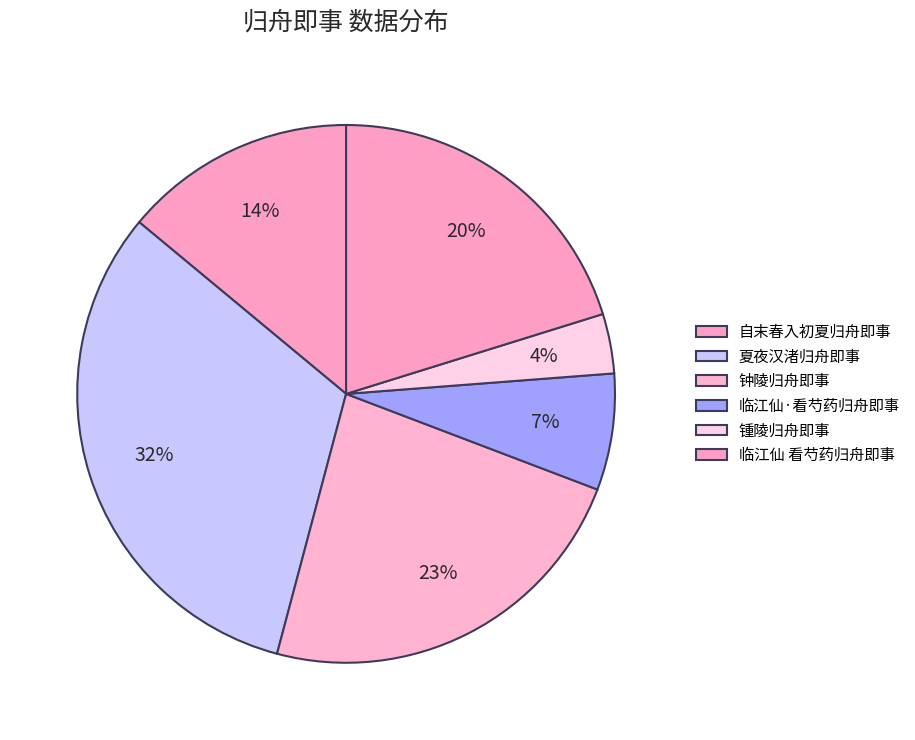

Count the number of slices in the pie.

6